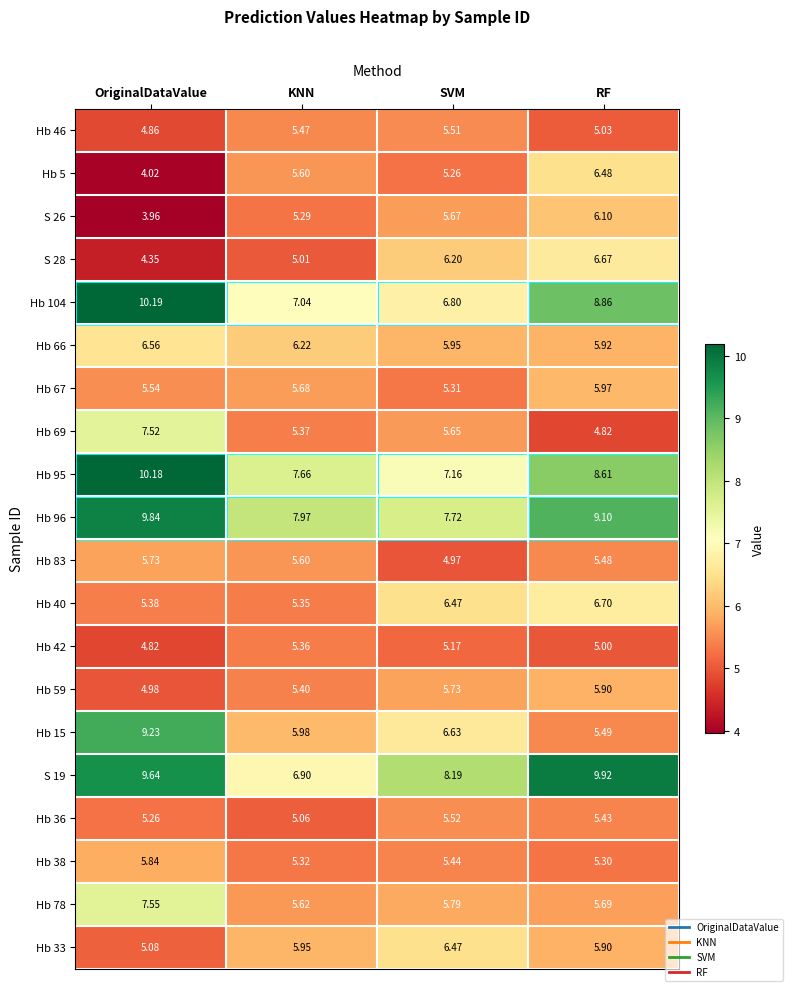

List the labels in order of Hb 36 value, smallest first.

KNN, OriginalDataValue, RF, SVM